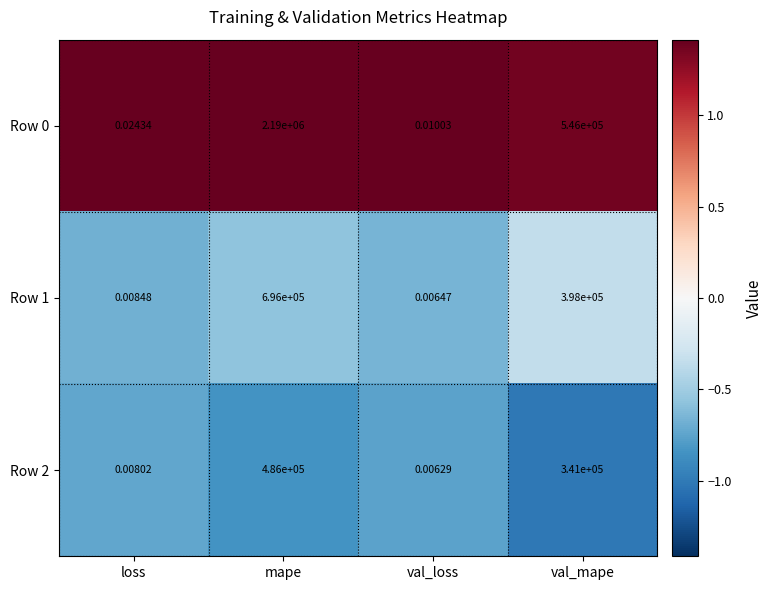

Rank the categories by Row 1 value from lowest to highest.

val_loss, loss, val_mape, mape